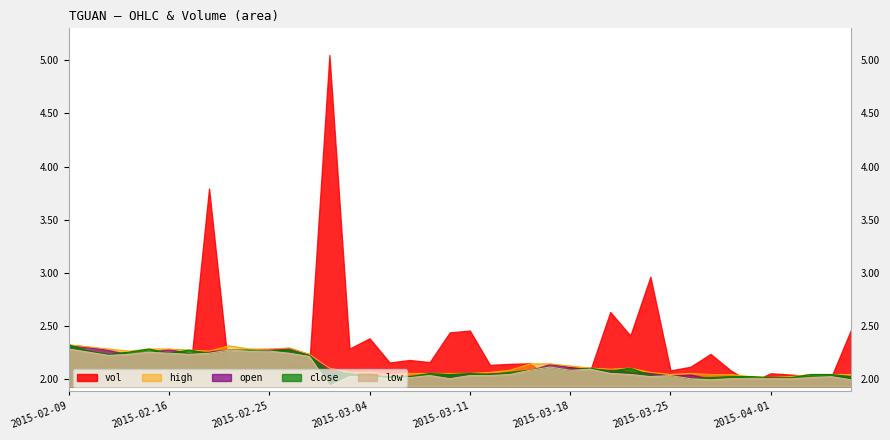

What is the lowest value of the high series?

2.0